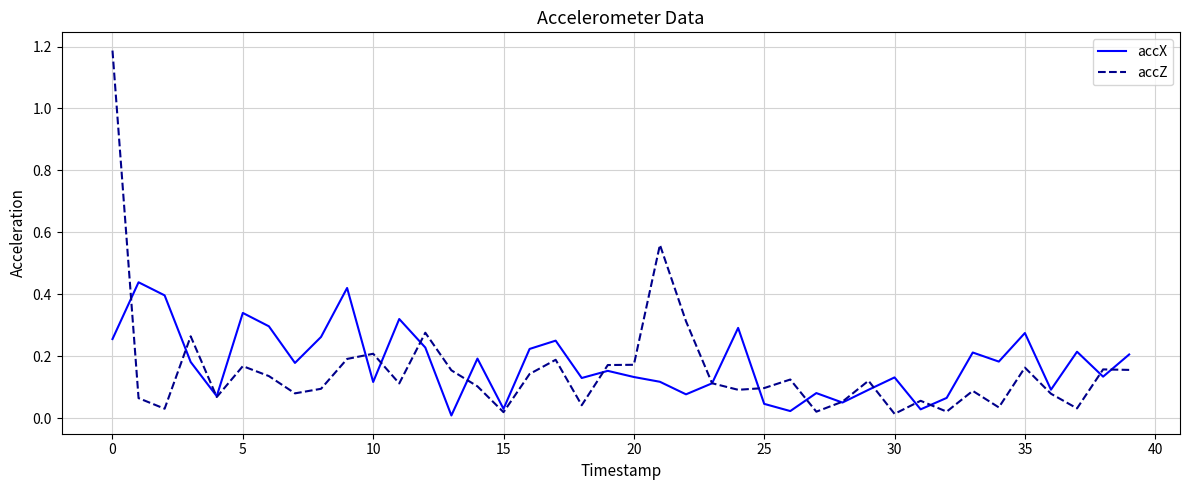

How many interior local peaks does the accX series have?

13